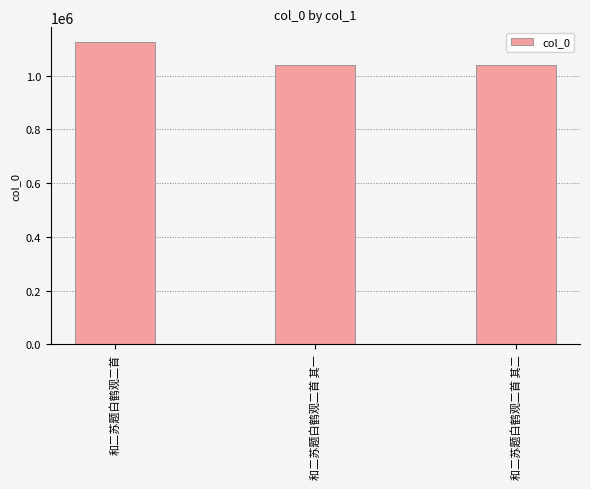

Which category has the highest value across all series?

和二苏题白鹤观二首